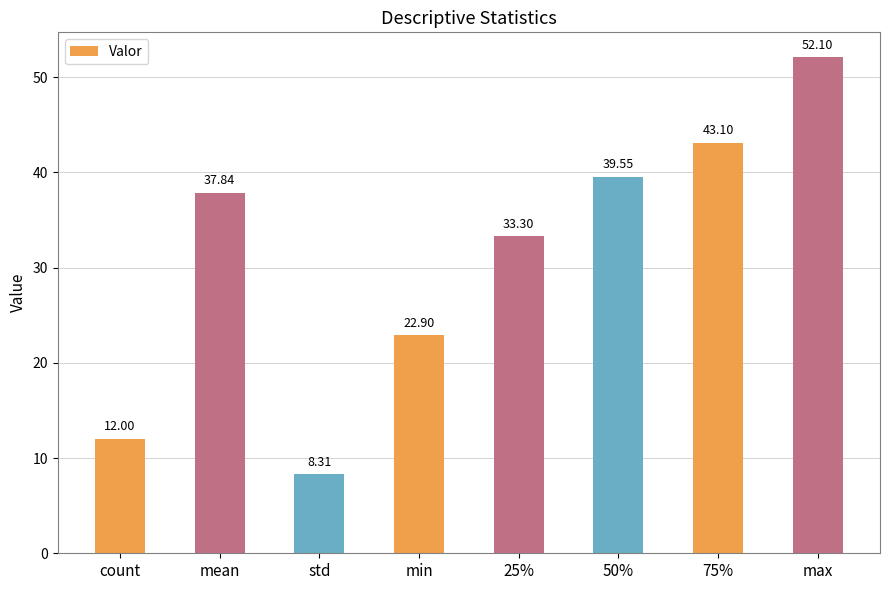

Is it true that the value at std is 8.3?

True